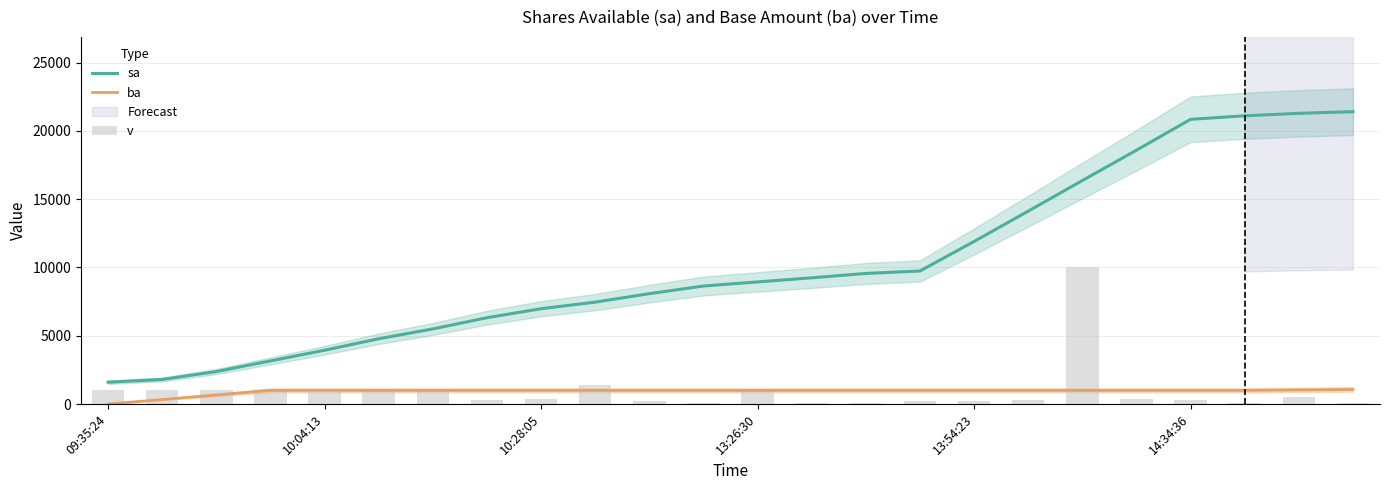

What is the label of the 7th bar from the right?

17